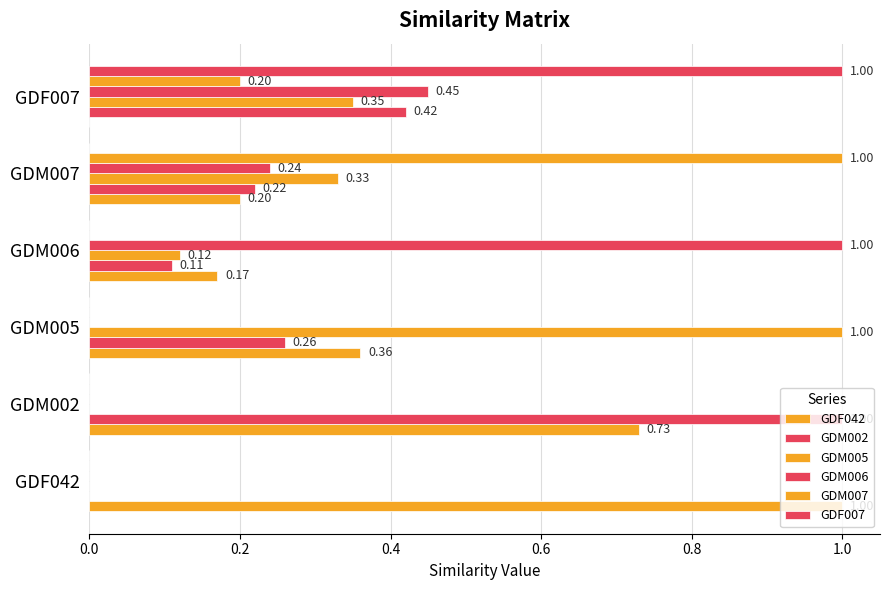

Count the number of data series in this chart.

6